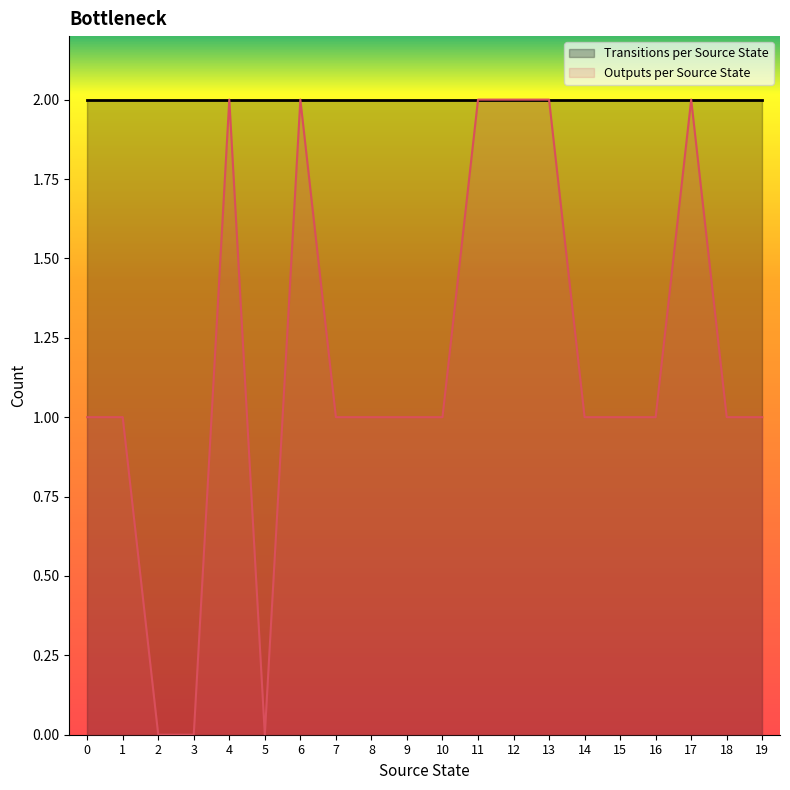

The chart shows a value of 1 at 1. True or false?

True